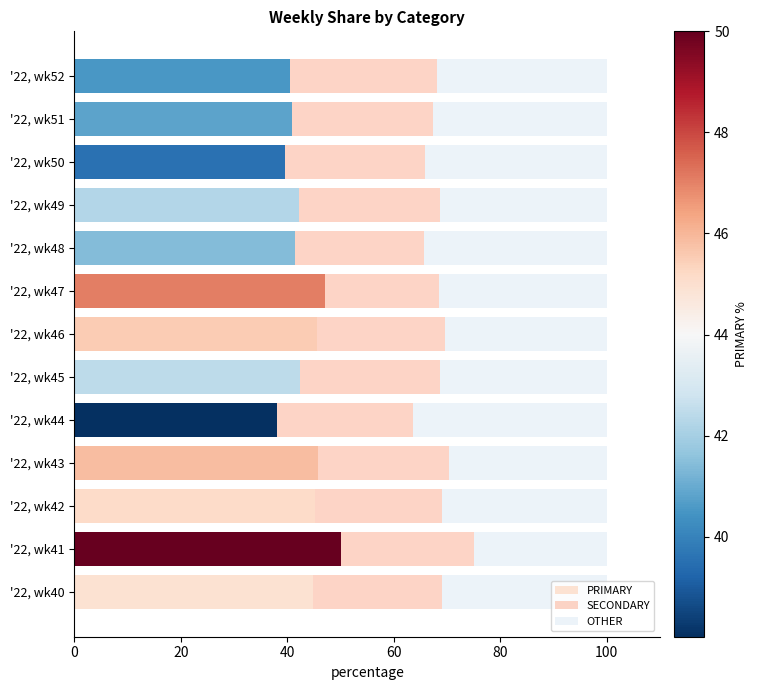

At which label does PRIMARY reach its peak?

'22, wk41